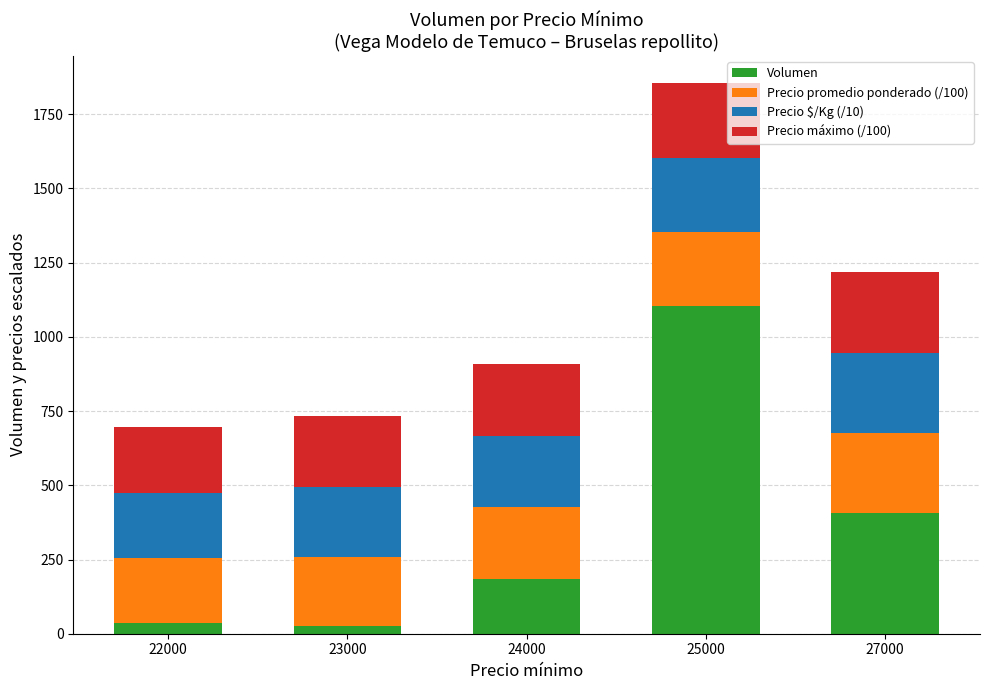

At which category is the sum across all series the highest?

25000